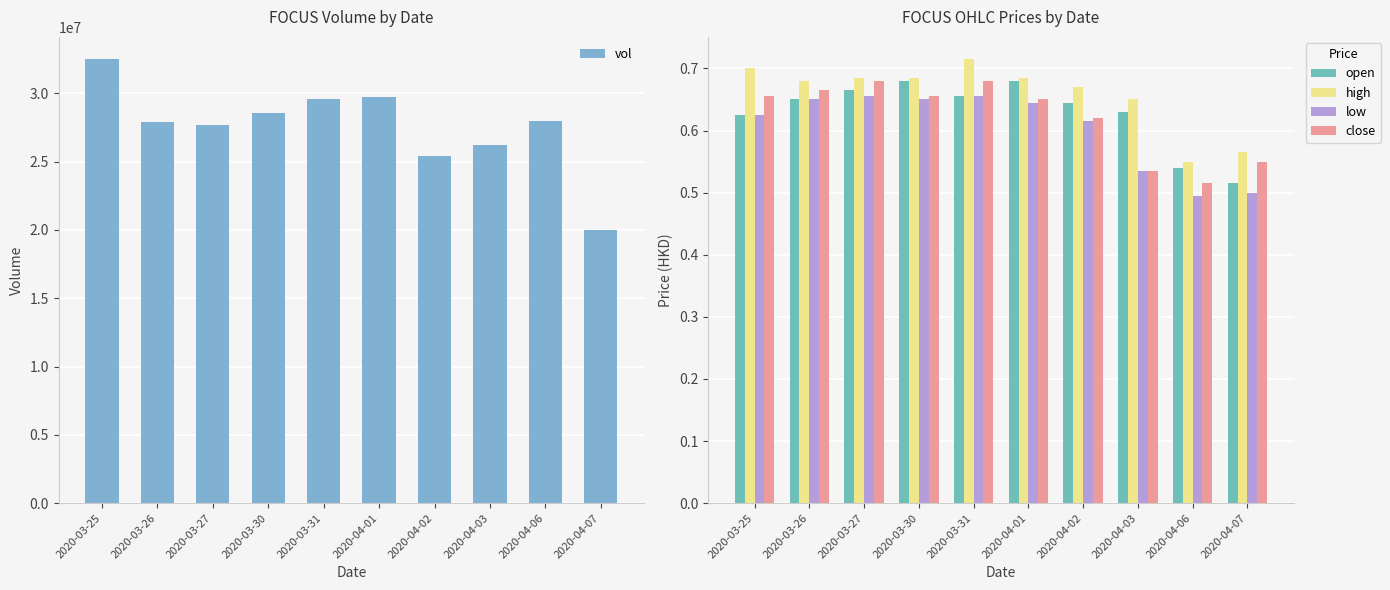

What is the difference between the second highest and second lowest values in the vol series?

4276800